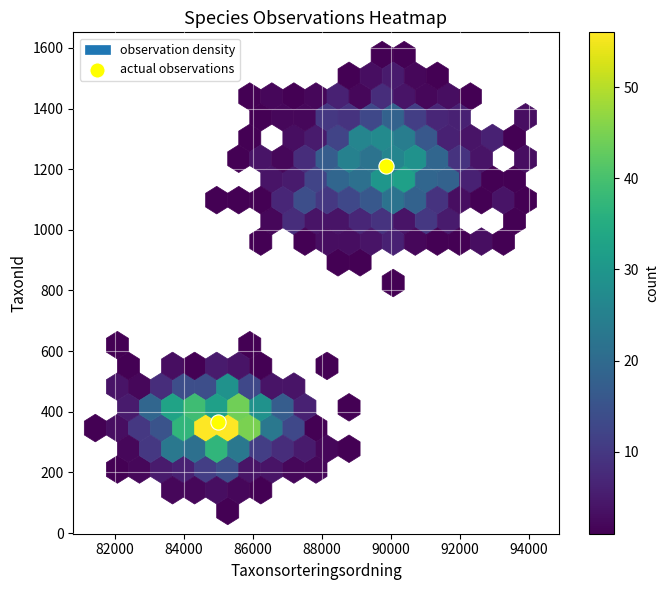

What is the range of Y values (max minus min)?

844